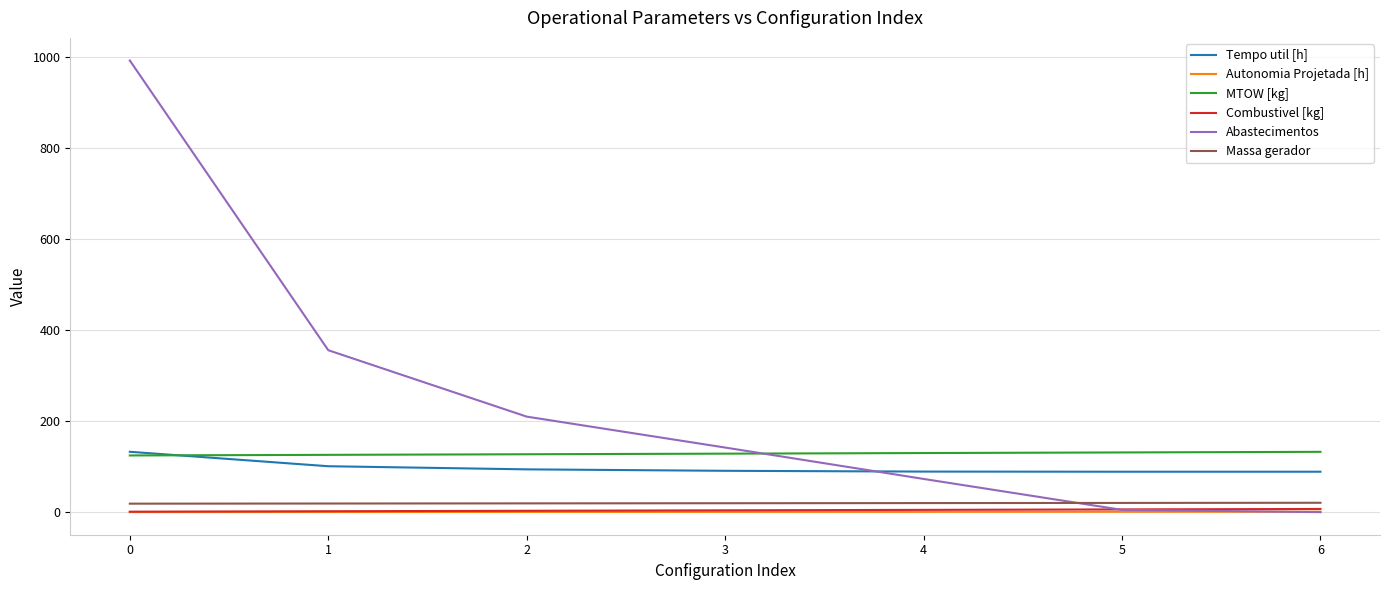

What is the maximum value for Tempo util [h]?

132.7